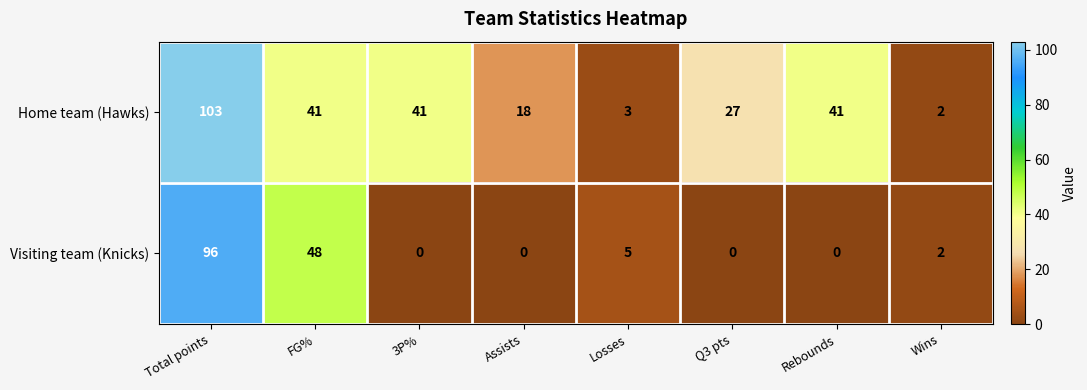

How many values in the Visiting team (Knicks) series are below 2?

4